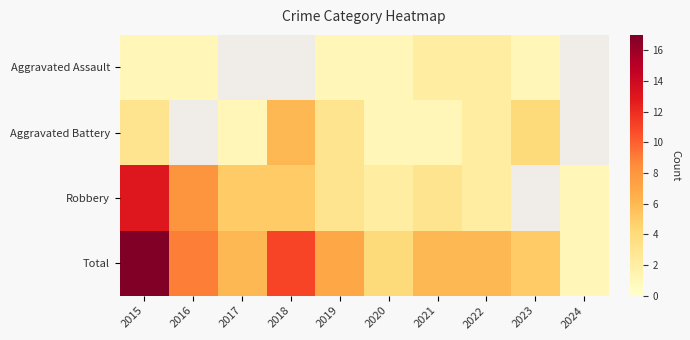

How many series are shown in this chart?

4